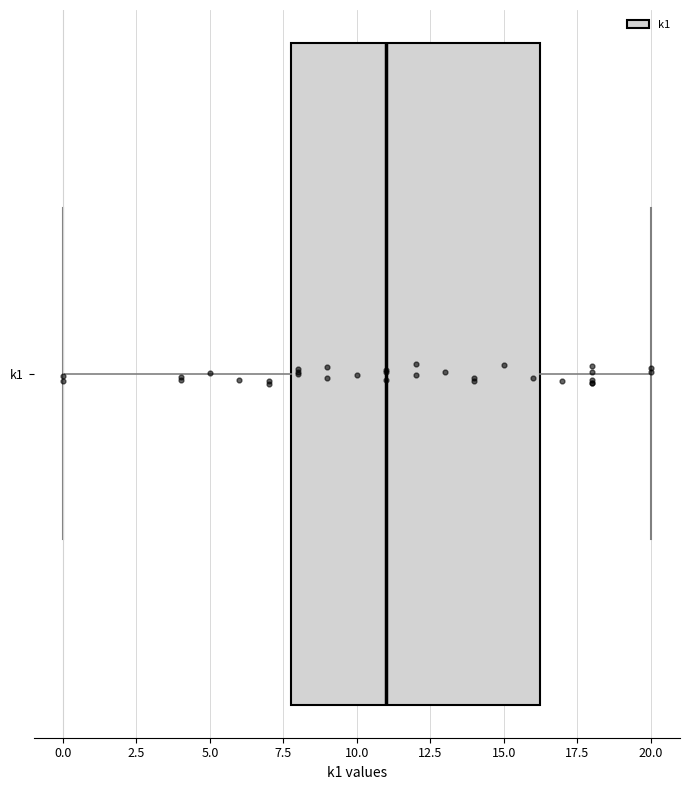

Read this box plot against the x-axis: the position of the median line, the range covered by the box, and the ends of both whiskers. The values are not printed on the chart, so give them approximately, as read against the axis.

median 11.0, box 8.0 to 16.5, whiskers 0.0 to 20.0